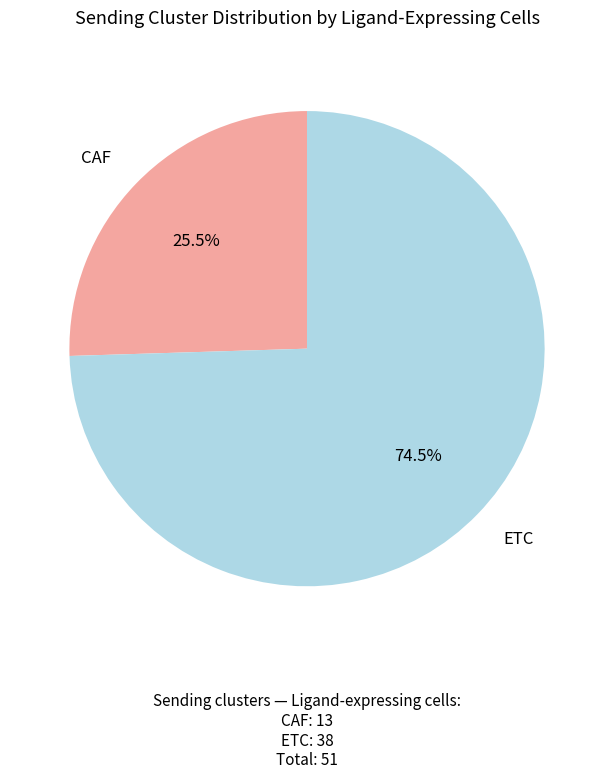

Count the number of slices in the pie.

2